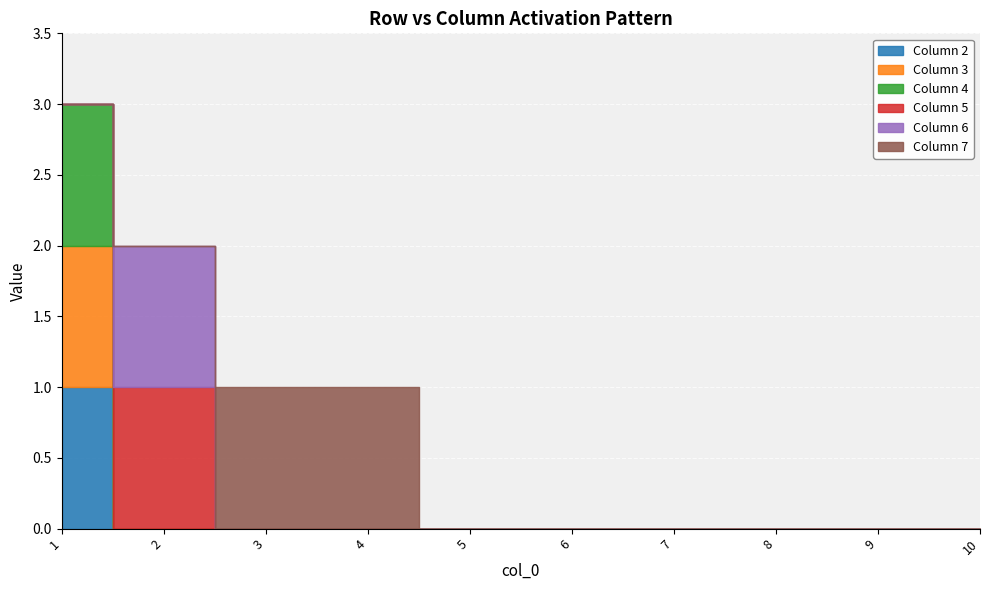

Where is 5 nearest to the value 0?

1